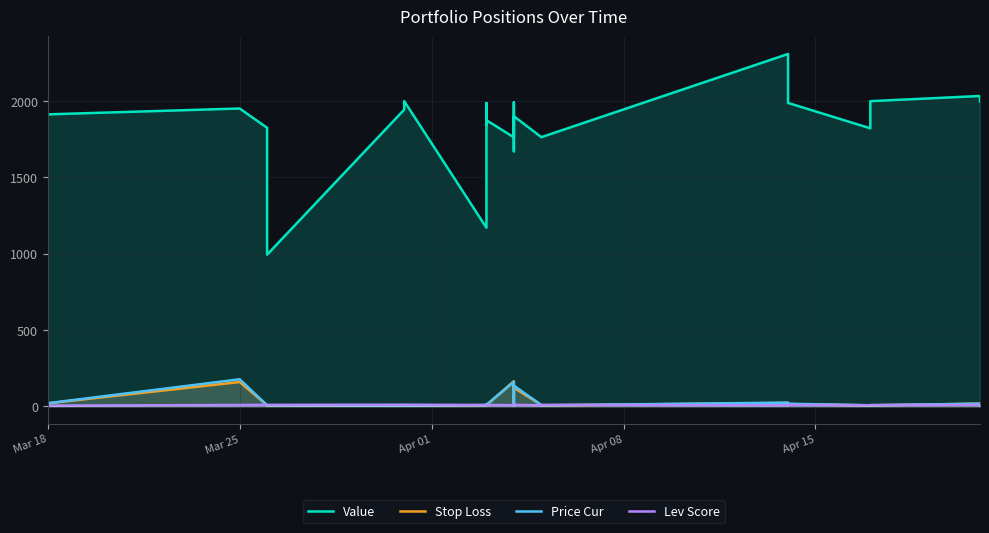

Rank the series at Mar 18 from lowest to highest value.

Lev Score, Stop Loss, Price Cur, Value